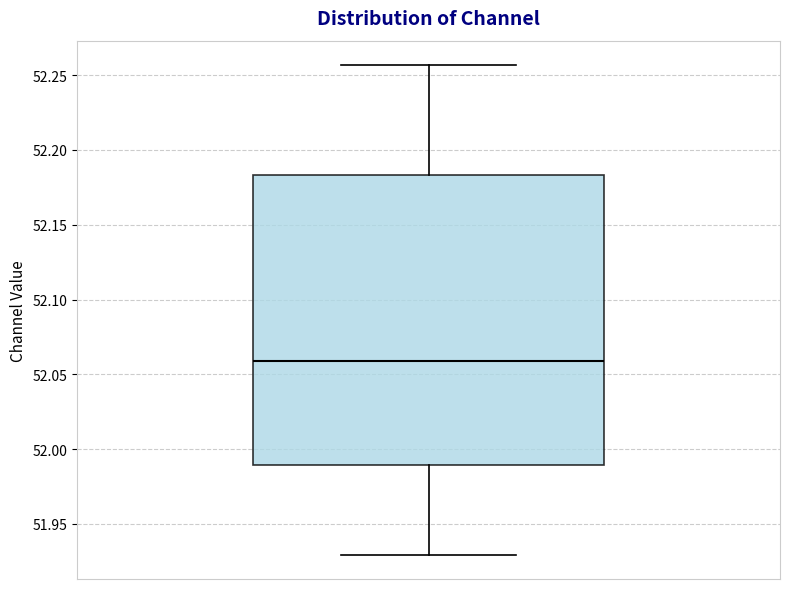

Read this box plot against the y-axis: the position of the median line, the range covered by the box, and the ends of both whiskers. The values are not printed on the chart, so give them approximately, as read against the axis.

median 52.060, box 51.990 to 52.185, whiskers 51.930 to 52.255